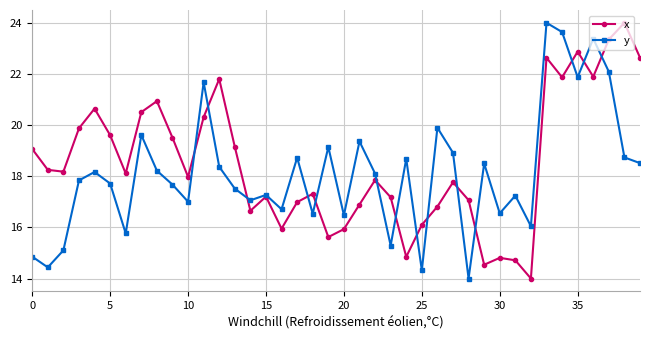

Does the chart have visible grid lines?

Yes